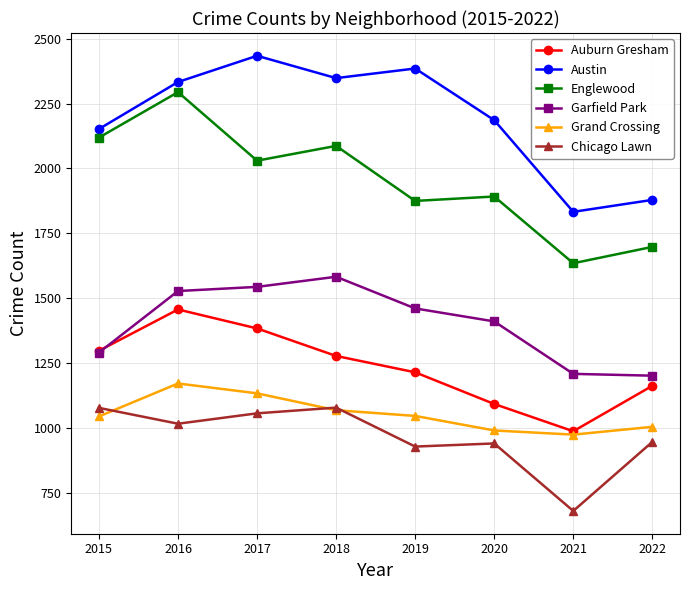

The Garfield Park series shows 1544 at 2017. True or false?

True